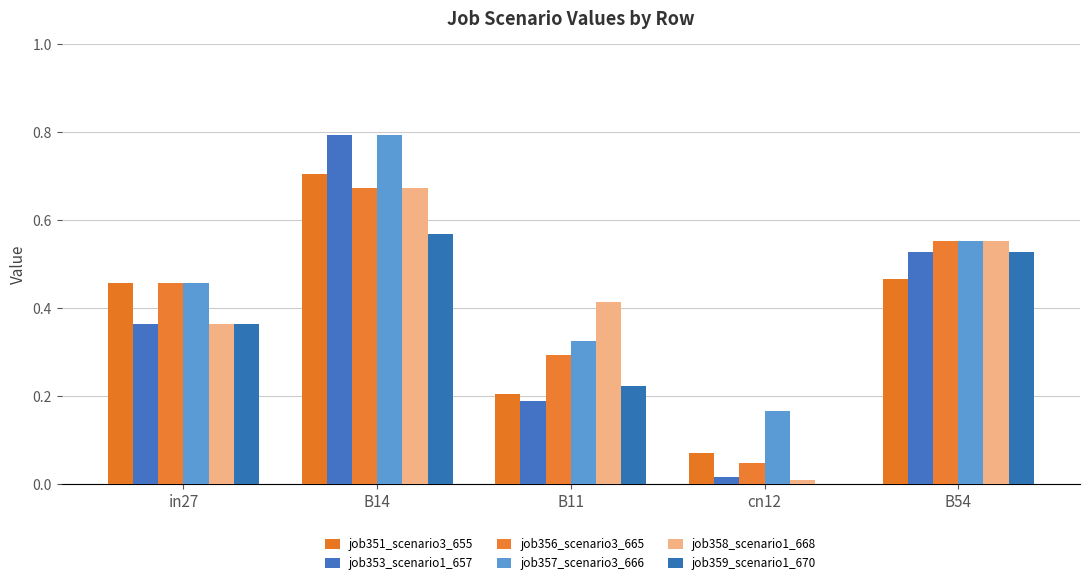

How many values in the job359_scenario1_670 series exceed 0?

4